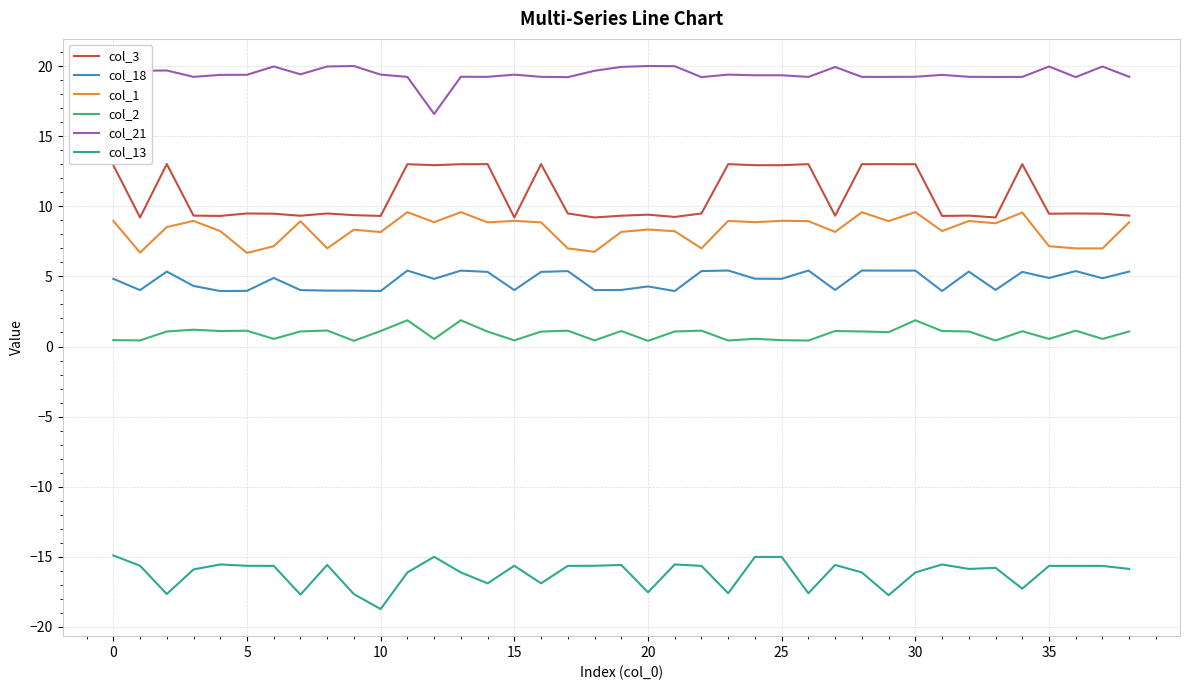

Which series has the largest total across all categories?

col_21